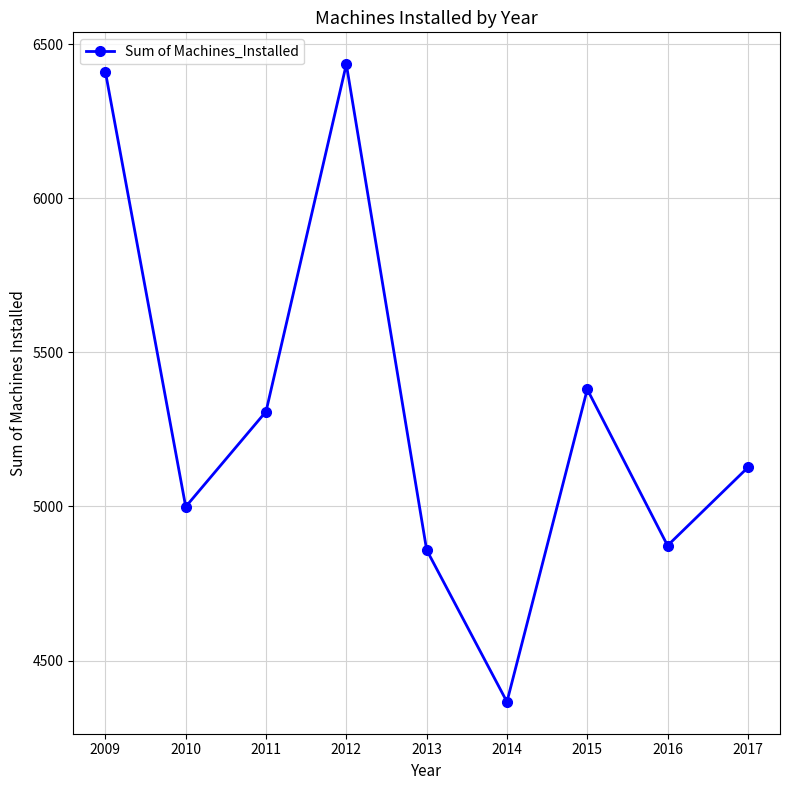

Read the value at 2012.

6435.0